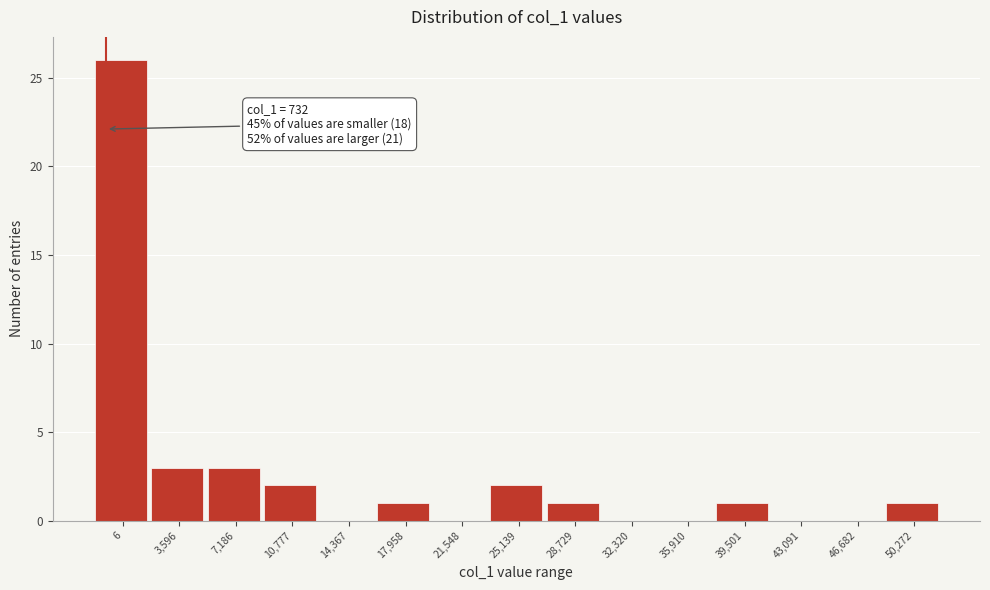

Reading left to right, list all the values displayed in this chart.

6=26	3,596=3	7,186=3	10,777=2	14,367=0	17,958=1	21,548=0	25,139=2	28,729=1	32,320=0	35,910=0	39,501=1	43,091=0	46,682=0	50,272=1